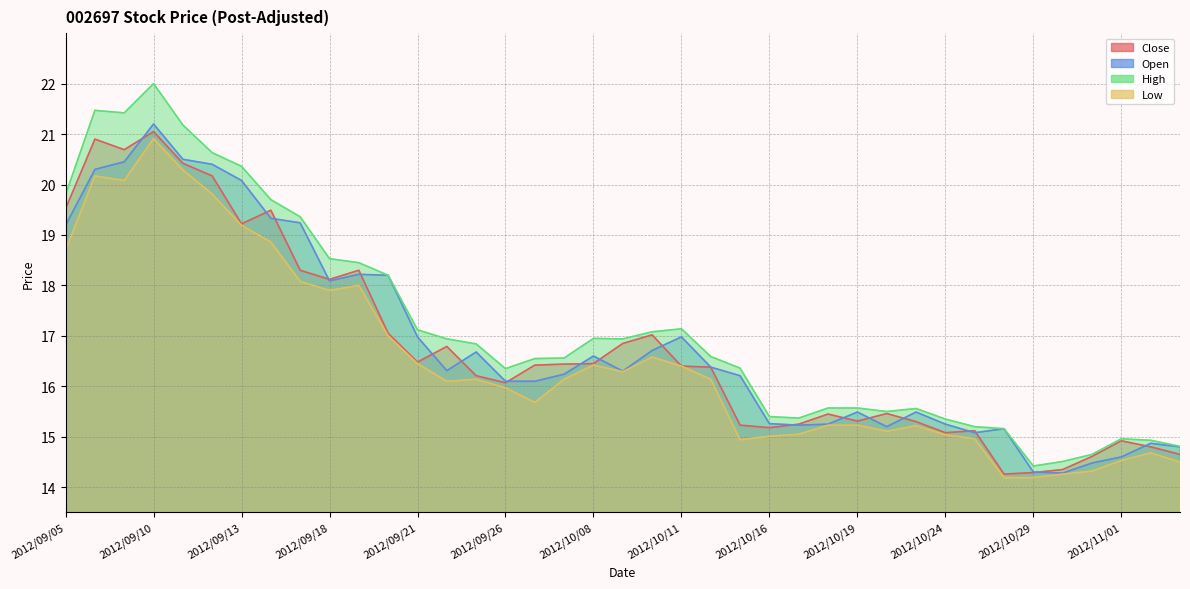

What is the difference between the highest and lowest values at 2012/09/18?

0.6